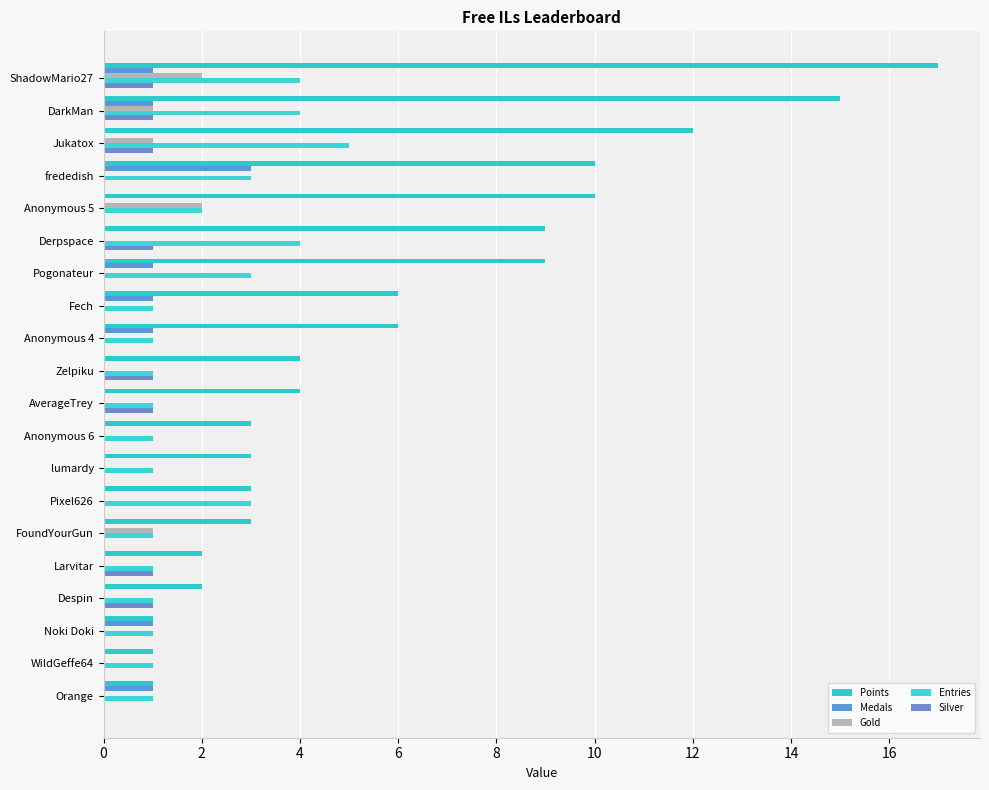

What is the difference between the maximum and minimum values in the Points series?

16